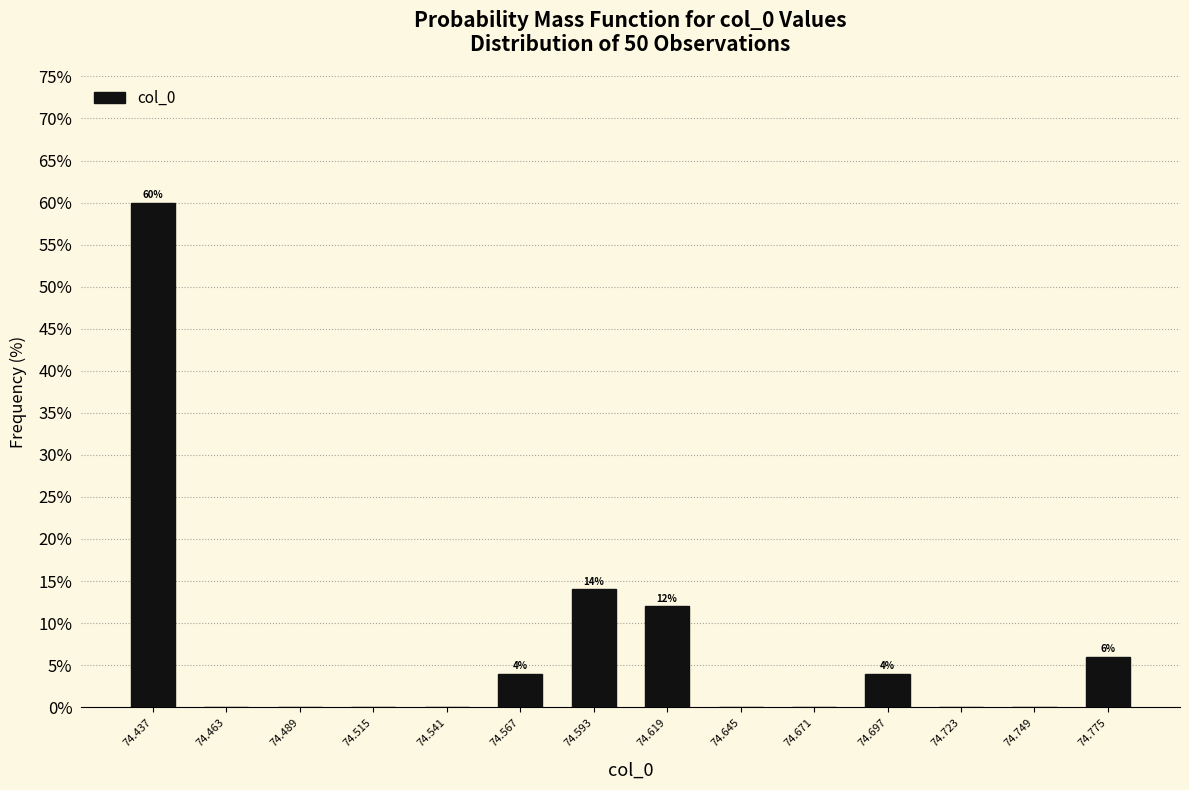

Which range on the x-axis has the tallest bar?

74.425 to 74.450